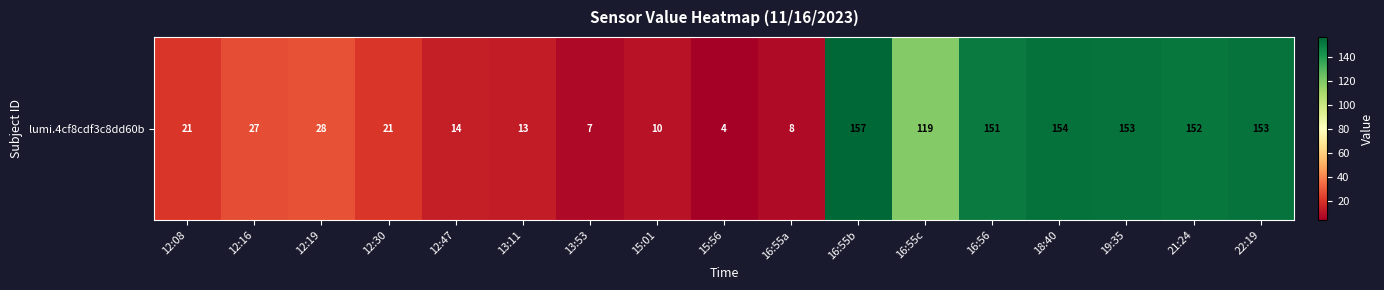

Which has a higher value, 12:19 or 12:16?

12:19